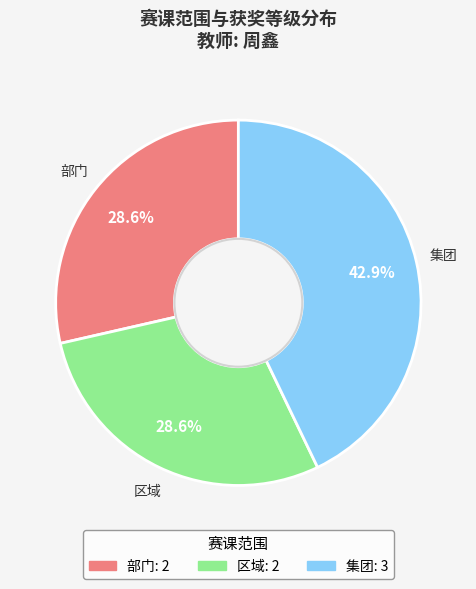

Does any single category account for the majority?

No